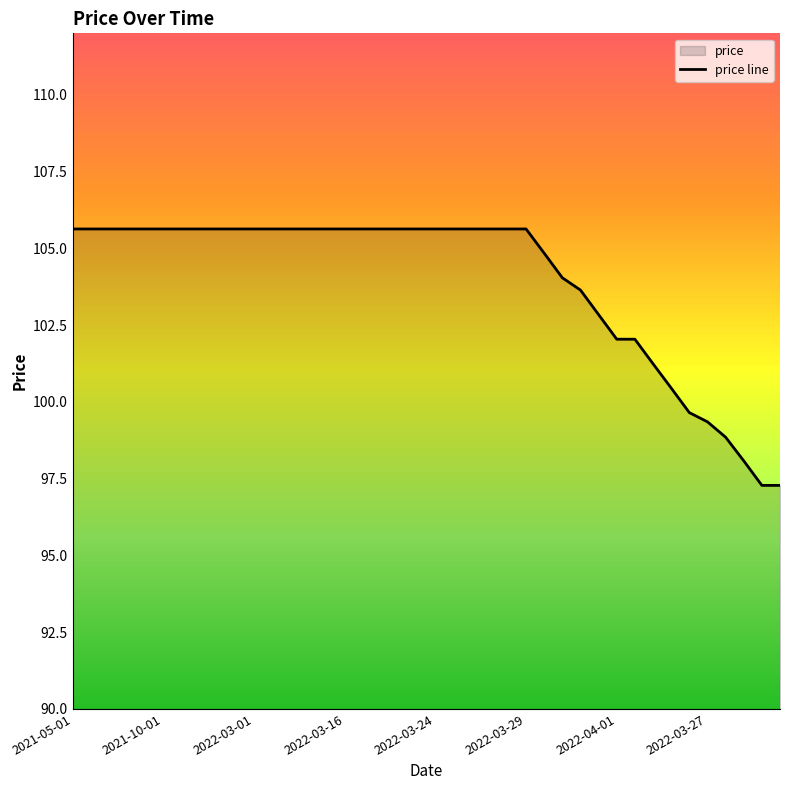

What is the greatest value displayed?

105.6